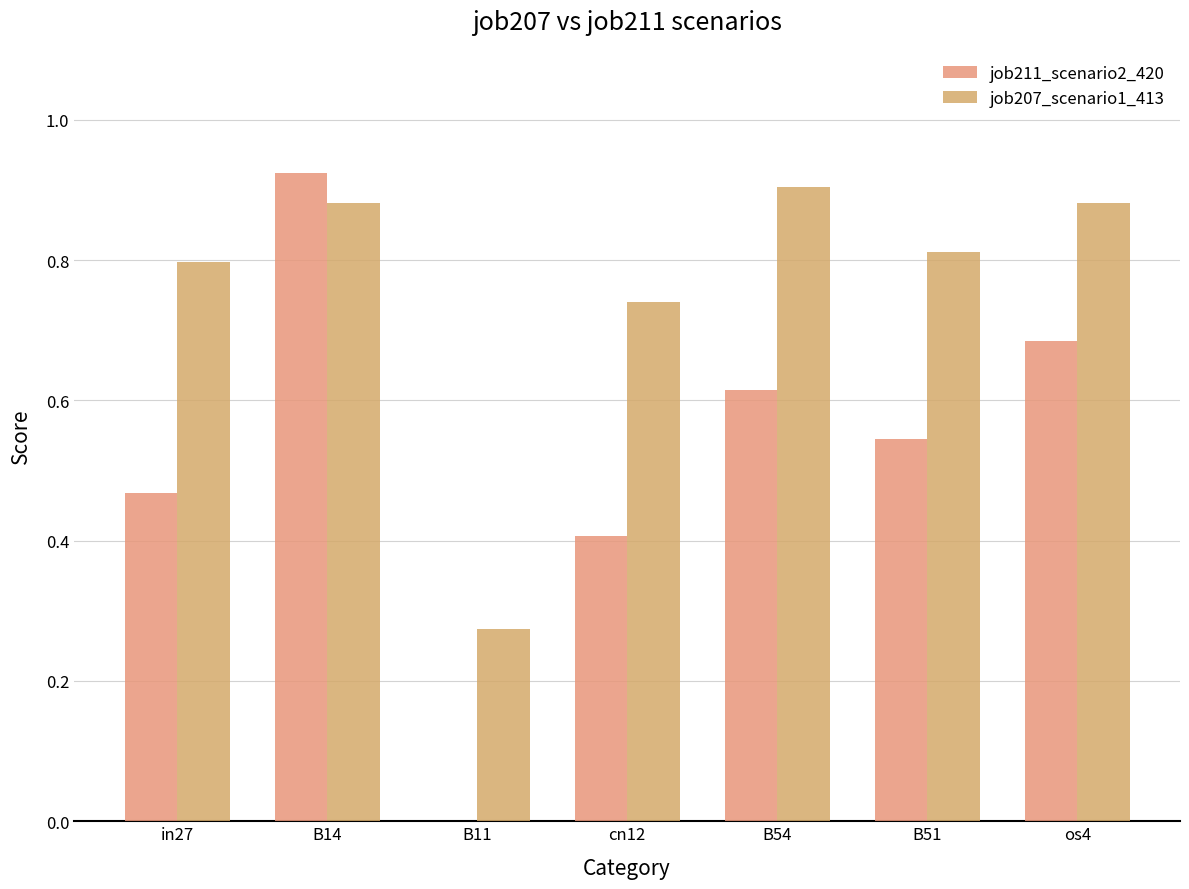

What are all the series names shown in the legend?

job211_scenario2_420, job207_scenario1_413